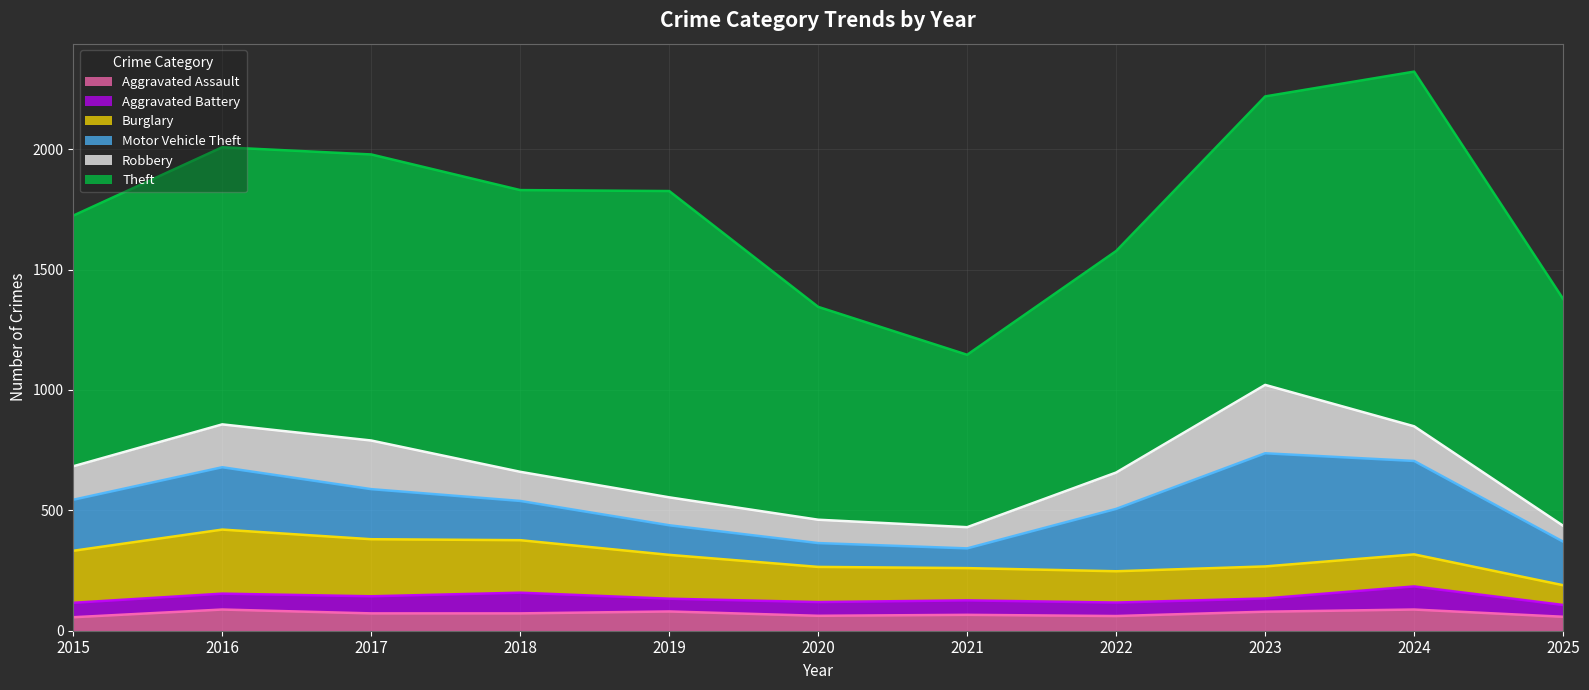

Rank the series by their maximum value, from lowest to highest.

Aggravated Assault, Aggravated Battery, Burglary, Robbery, Motor Vehicle Theft, Theft